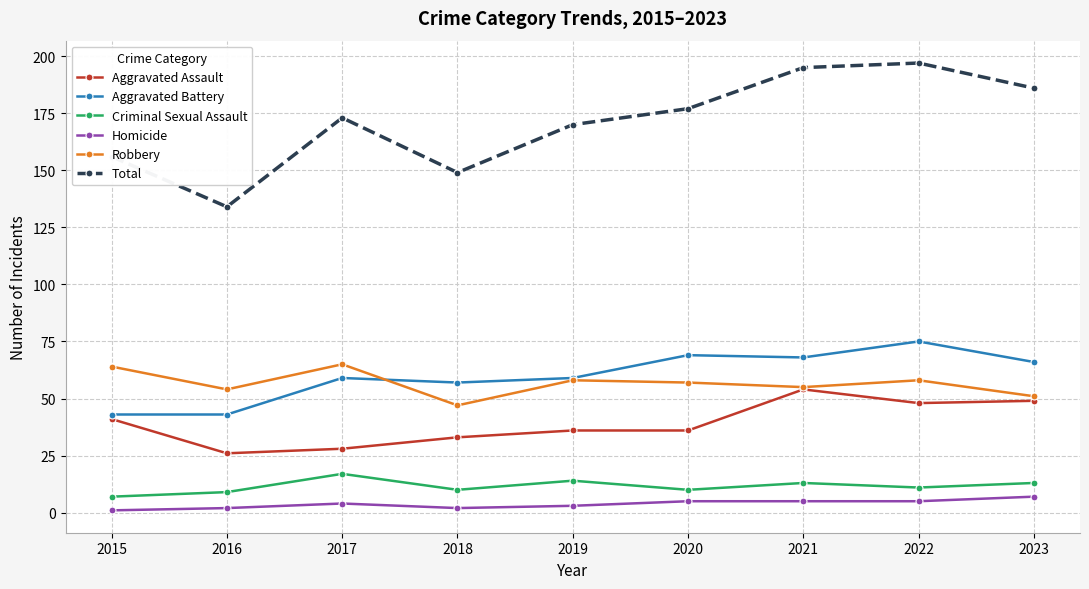

Which label corresponds to the largest value in the chart?

2022